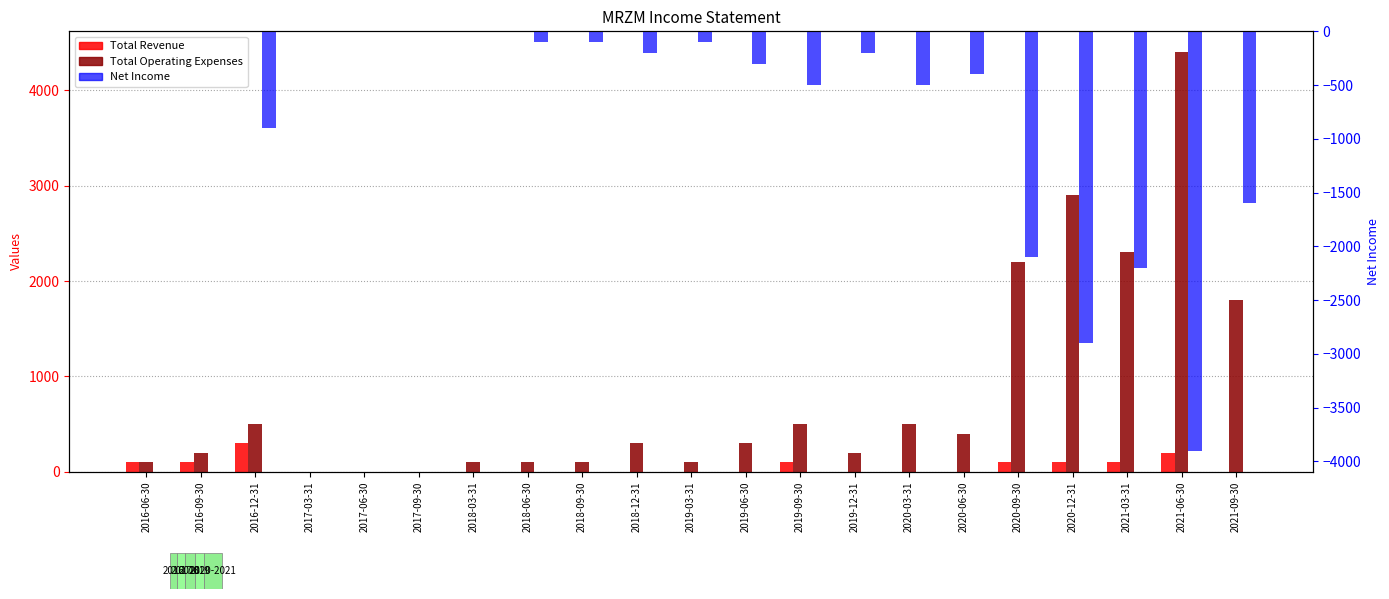

Count the number of categories in the chart.

21